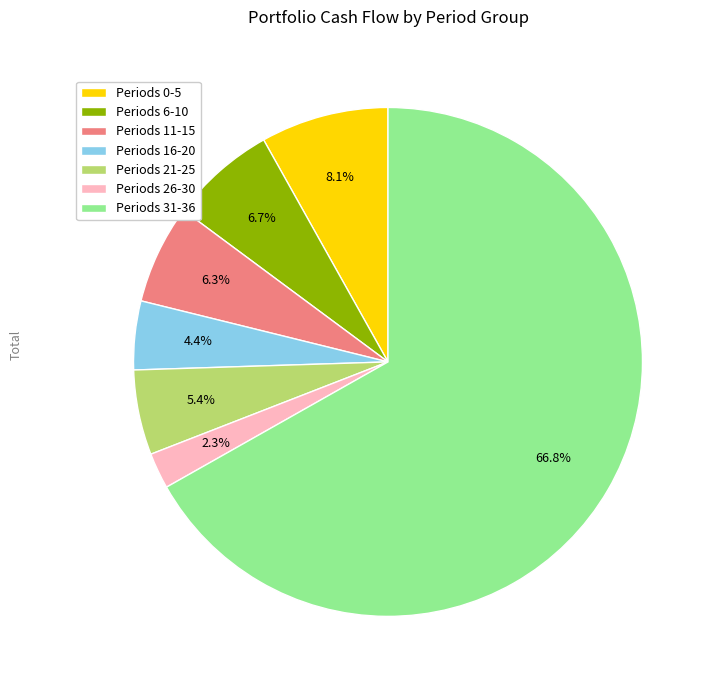

What is the largest slice in the pie chart?

Periods 31-36